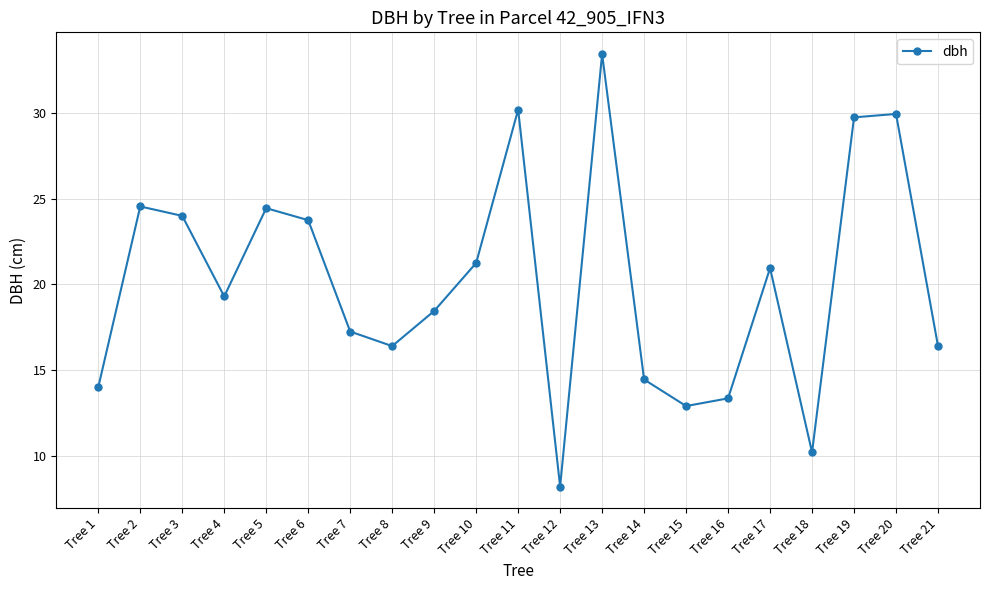

At which label does the data first exceed 19?

Tree 2